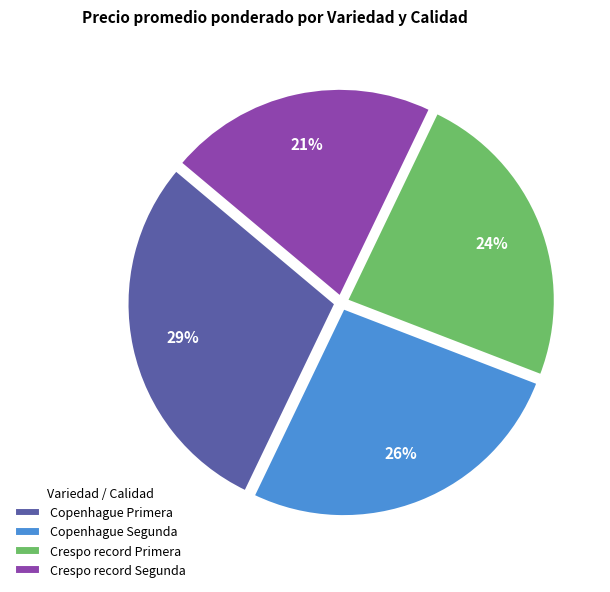

To the nearest percent, what is the difference between the Crespo record Segunda and Crespo record Primera slice percentages?

3%